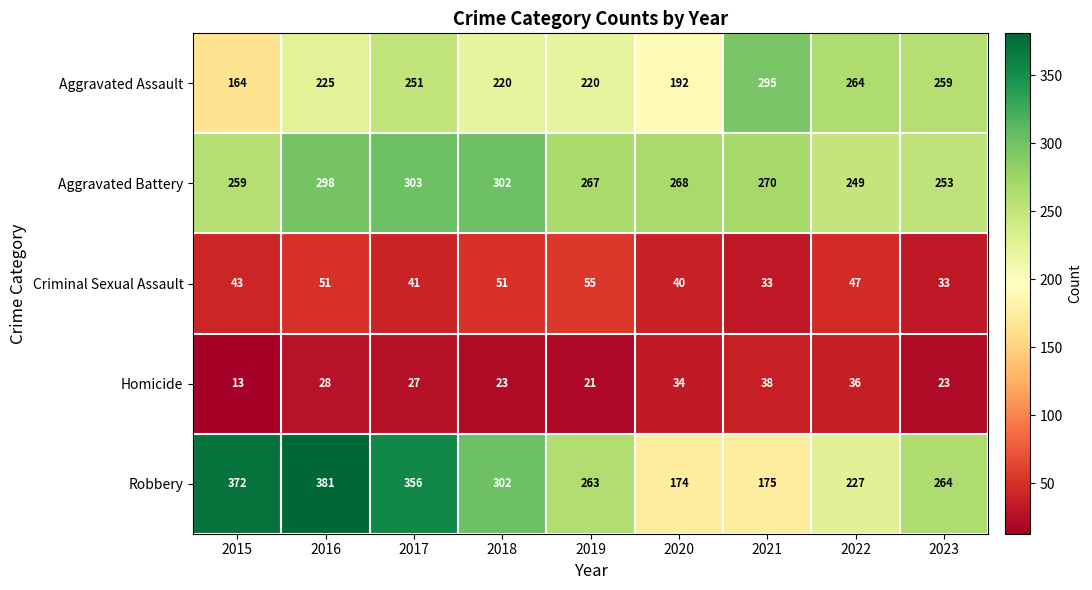

What is the difference between the highest and lowest values at 2018?

279